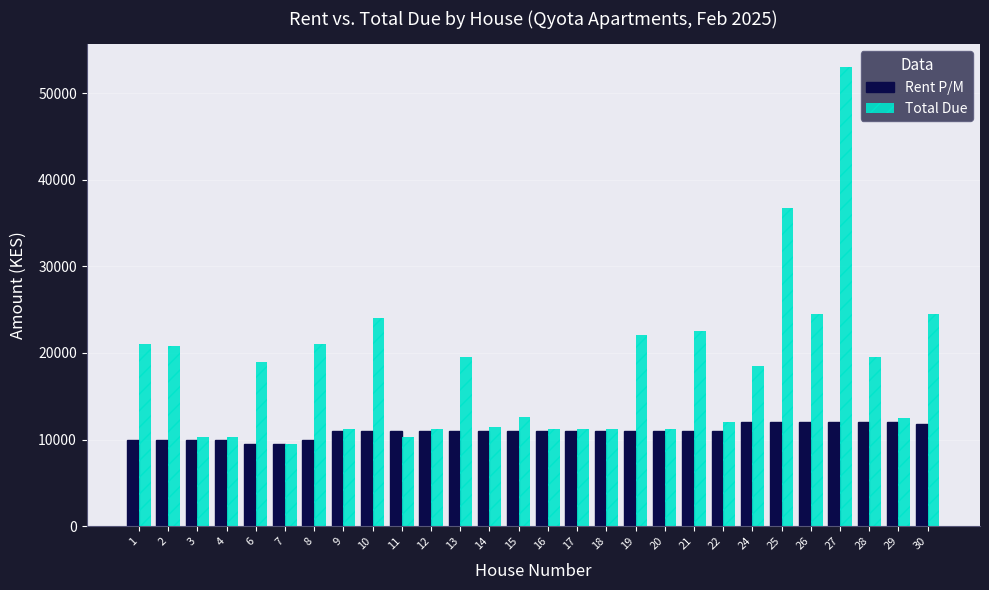

What is the total value across all series at 4?

20250